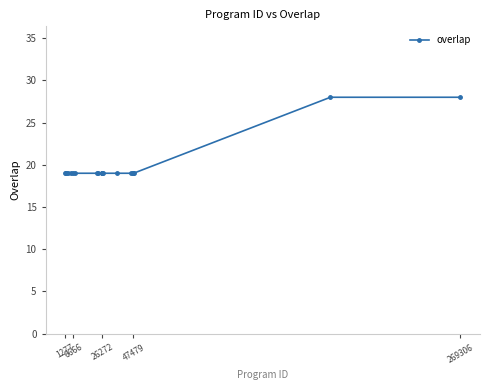

What is the greatest value displayed?

28